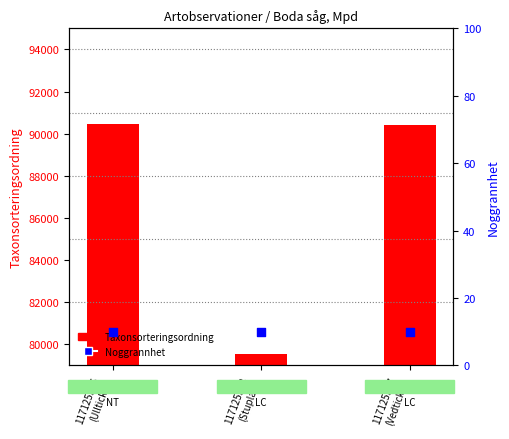

Is the value of Taxonsorteringsordning at 117125538
(Stuplav) greater than the value of Noggrannhet at 117125537
(Vedticka)?

Yes